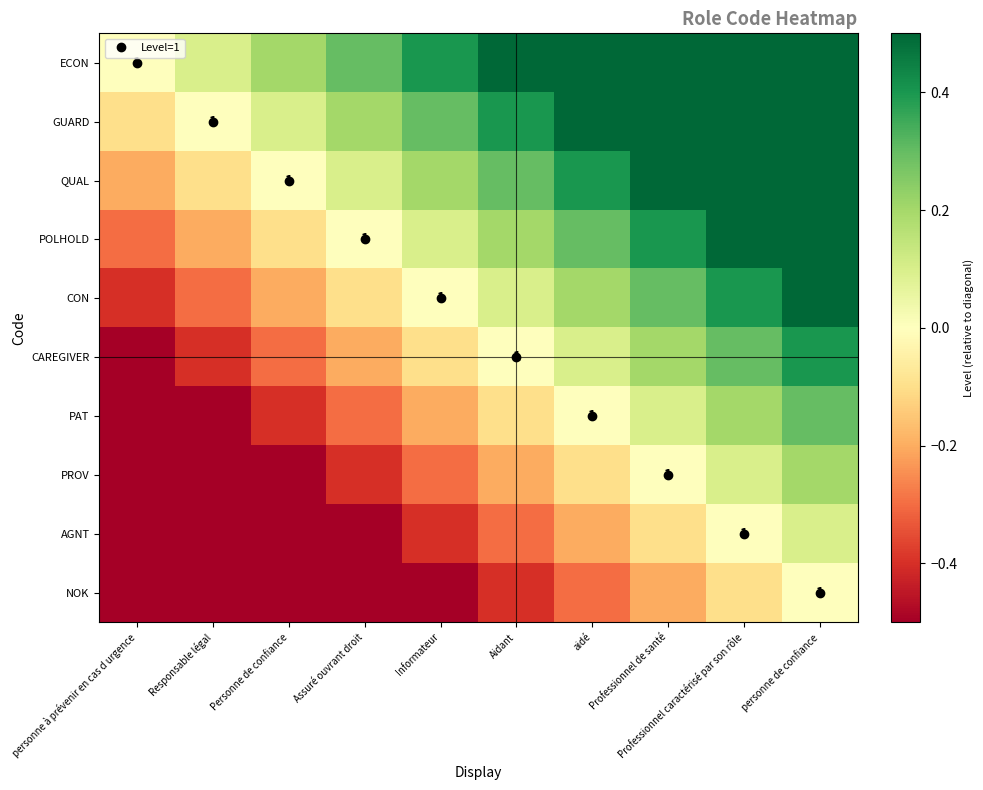

Is it true that QUAL equals 0.6 at Professionnel caractérisé par son rôle?

True